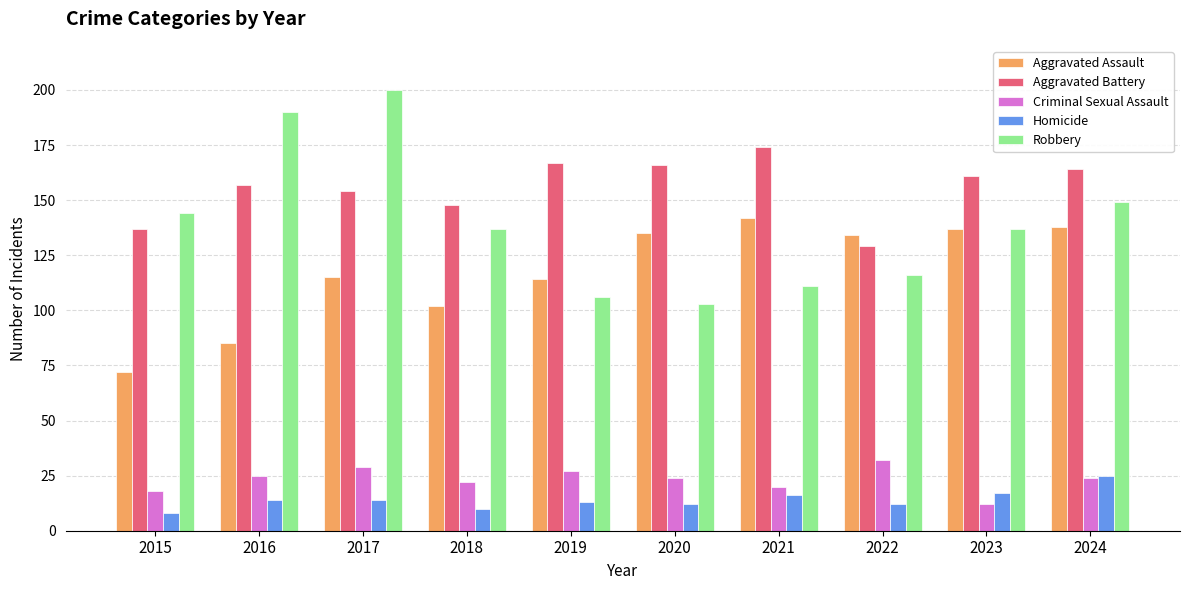

What is the spread (max minus min) of values at 2020?

154